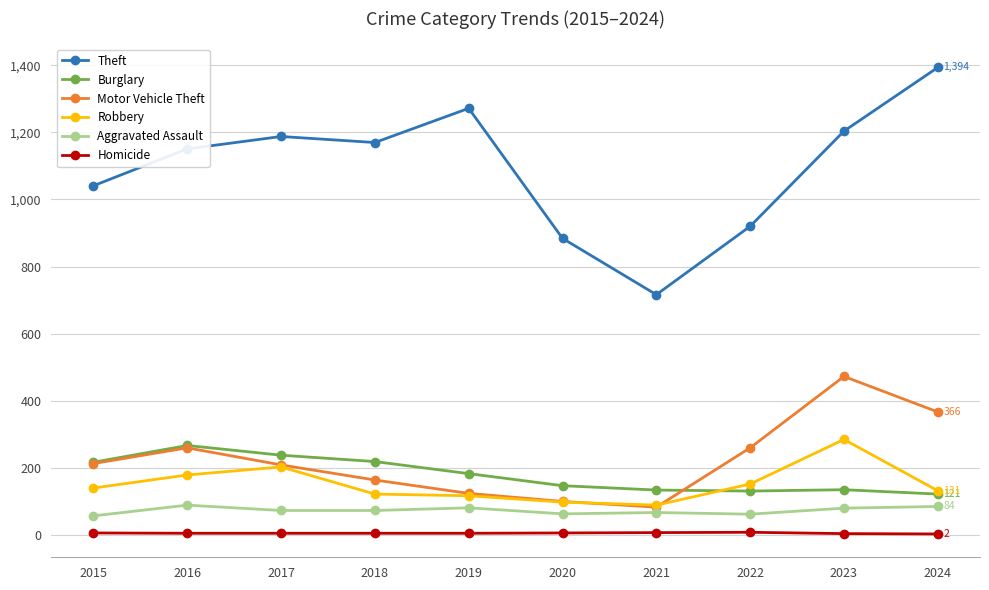

True or false: Aggravated Assault and Burglary cross at least once.

False